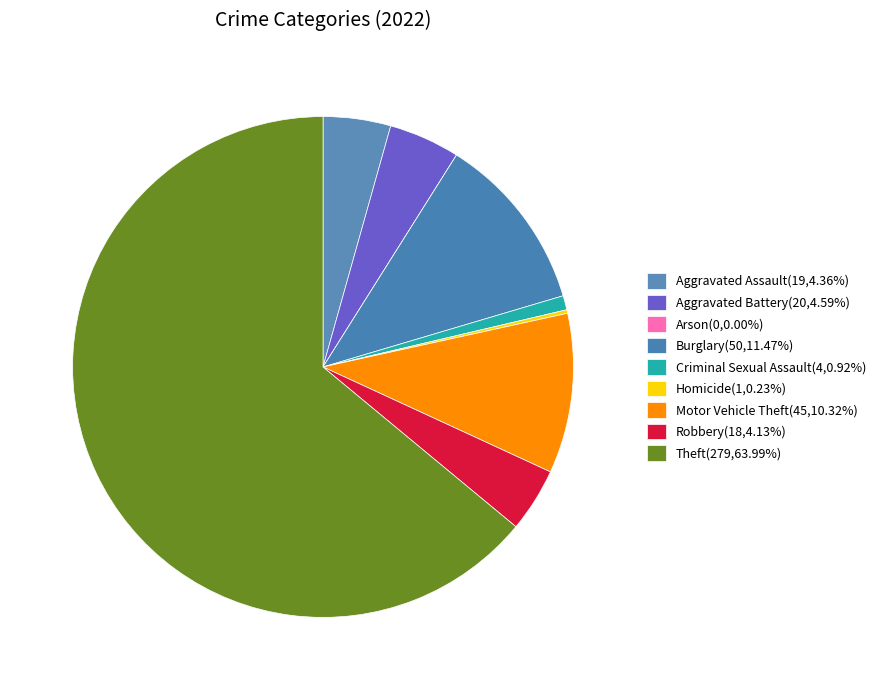

Is it true that Criminal Sexual Assault is 11% of the pie?

False